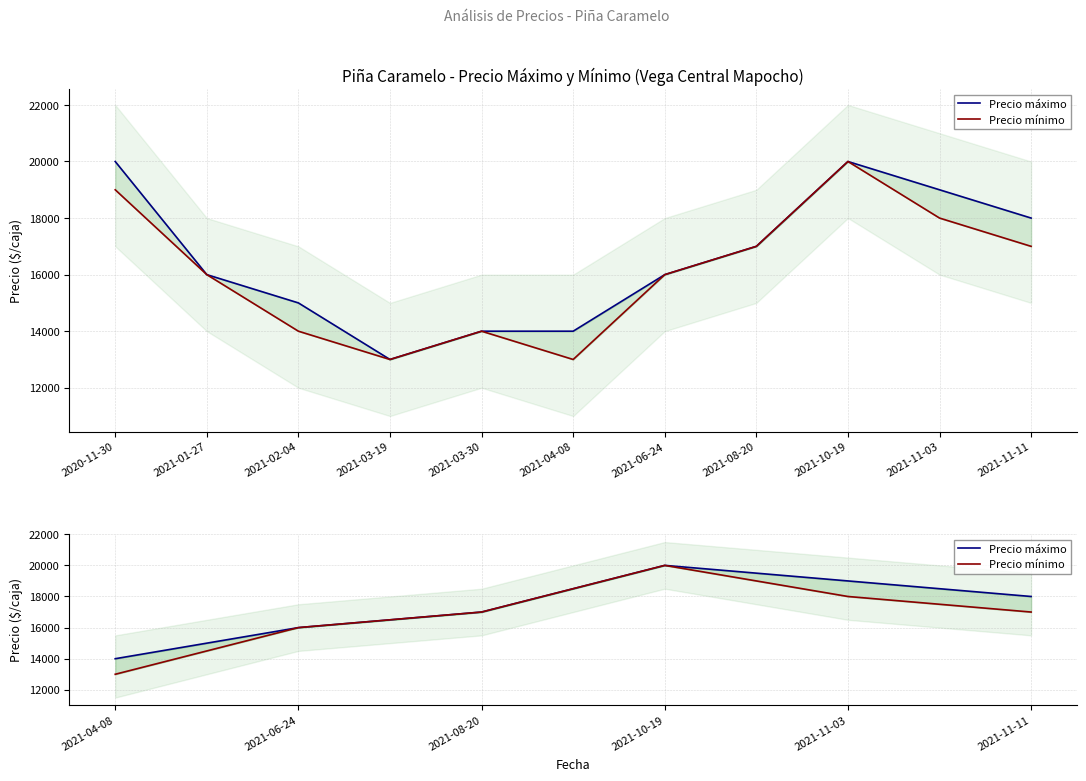

How many Precio mínimo values are between 16000 and 18000?

4